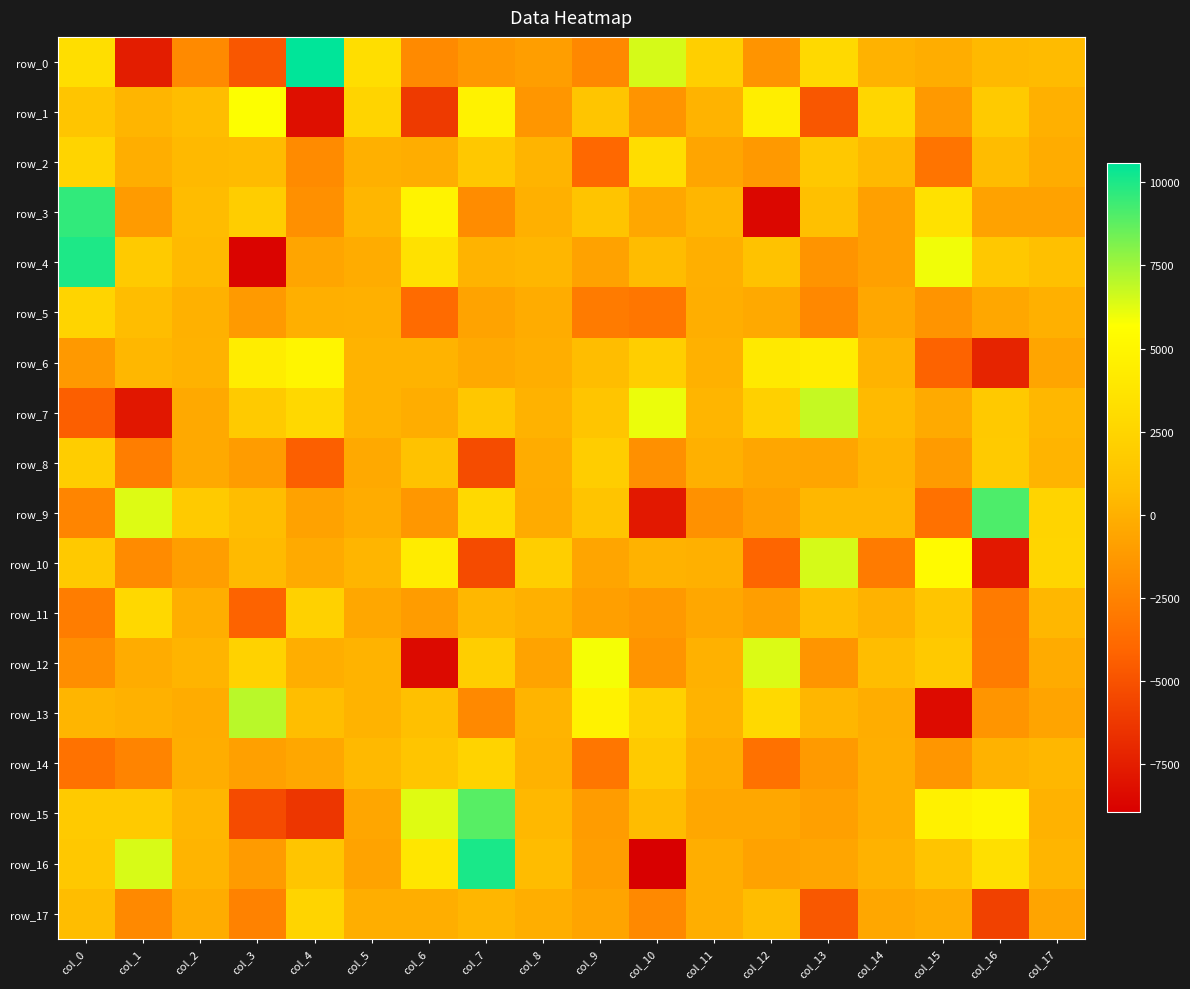

How many values in the row_13 series exceed 219?

9